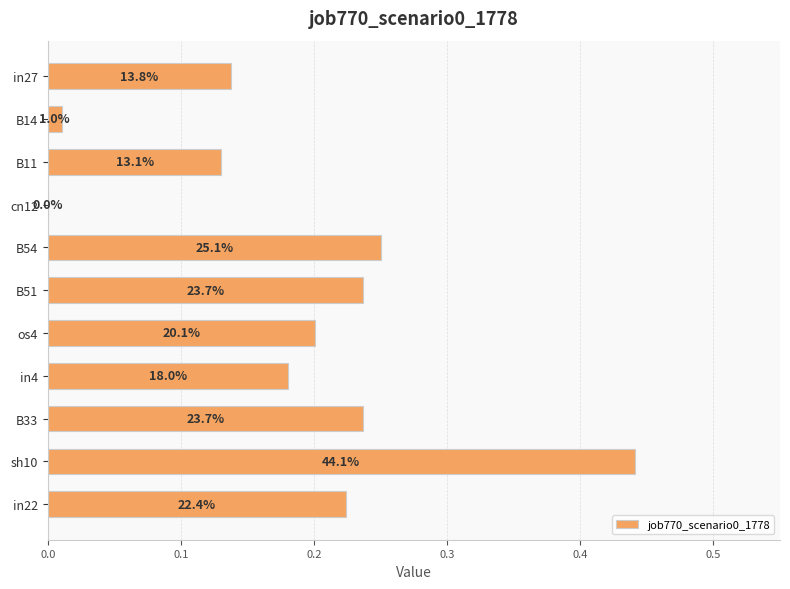

Are the bars grouped side by side (vs. stacked)?

No